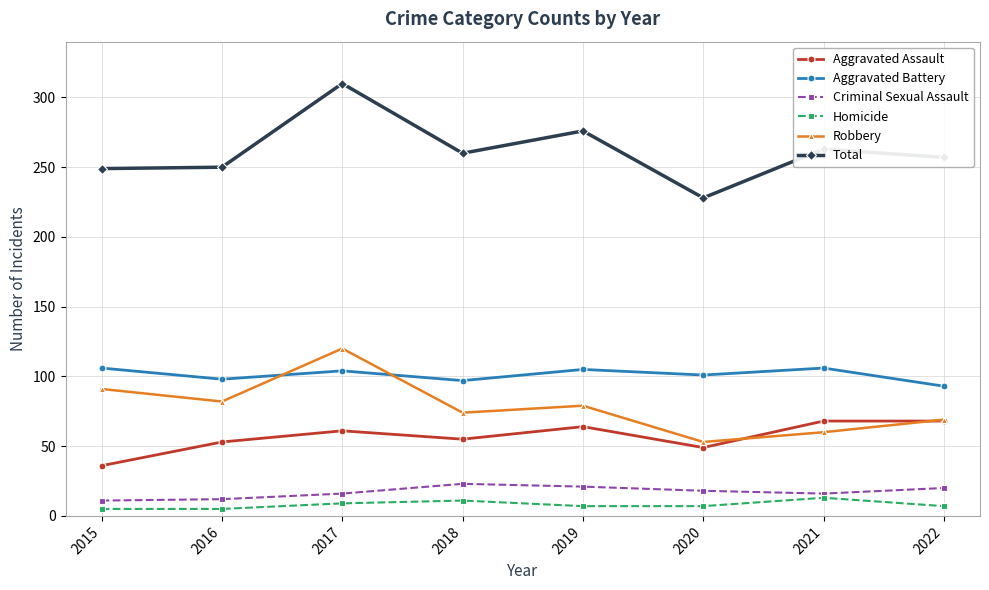

How many data points in Homicide are less than 7?

2